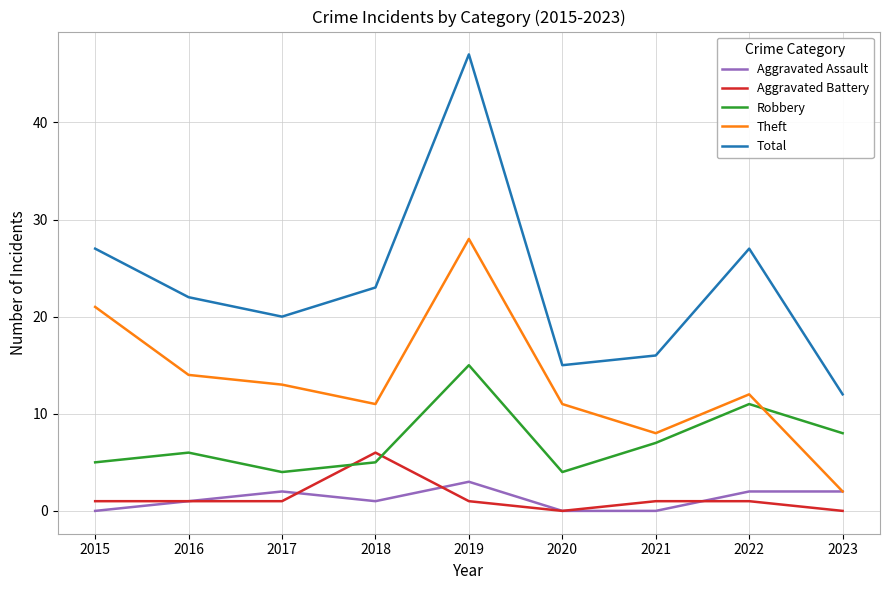

Reading left to right, what are all the values shown in this chart?

Aggravated Assault: 2015=0	2016=1	2017=2	2018=1	2019=3	2020=0	2021=0	2022=2	2023=2
Aggravated Battery: 2015=1	2016=1	2017=1	2018=6	2019=1	2020=0	2021=1	2022=1	2023=0
Robbery: 2015=5	2016=6	2017=4	2018=5	2019=15	2020=4	2021=7	2022=11	2023=8
Theft: 2015=21	2016=14	2017=13	2018=11	2019=28	2020=11	2021=8	2022=12	2023=2
Total: 2015=27	2016=22	2017=20	2018=23	2019=47	2020=15	2021=16	2022=27	2023=12